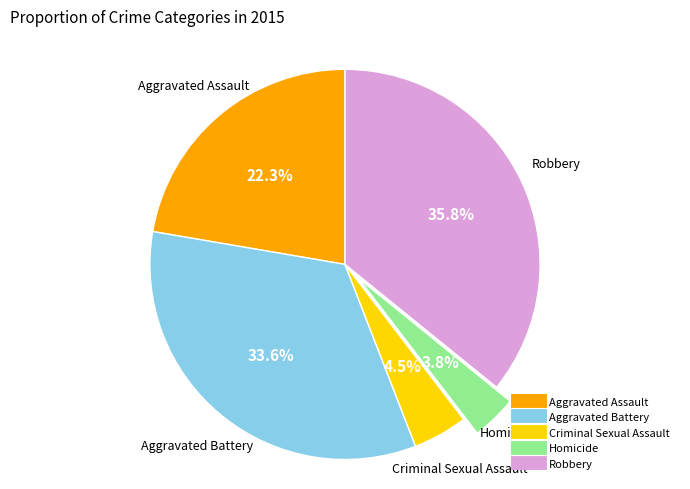

To the nearest percent, what is the average slice percentage?

20%